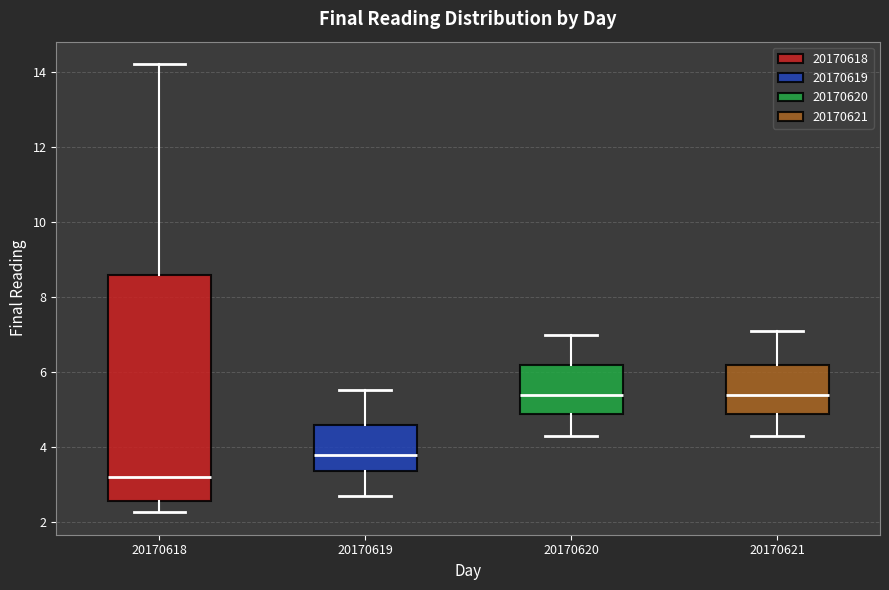

Reading left to right, read every box against the y-axis: the position of its median line, the range the box covers, and the ends of its whiskers. The values are not printed on the chart, so give them approximately, as read against the axis.

20170618: median 3.2, box 2.6 to 8.6, whiskers 2.2 to 14.2
20170619: median 3.8, box 3.4 to 4.6, whiskers 2.6 to 5.6
20170620: median 5.4, box 5.0 to 6.2, whiskers 4.4 to 7.0
20170621: median 5.4, box 5.0 to 6.2, whiskers 4.4 to 7.2